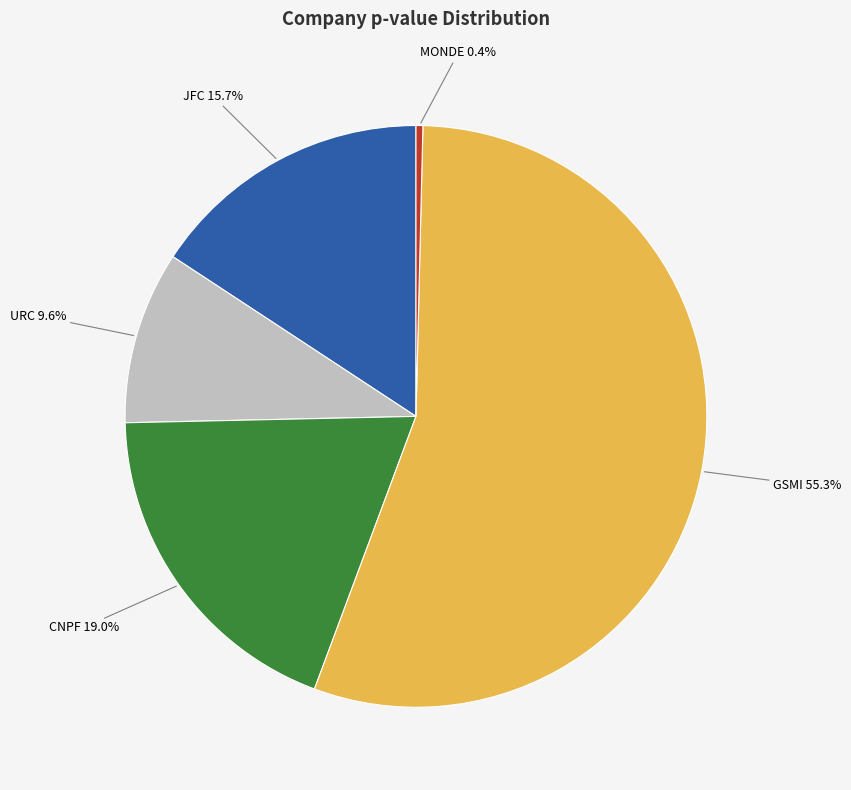

What is the total percentage of CNPF and GSMI?

74.3%